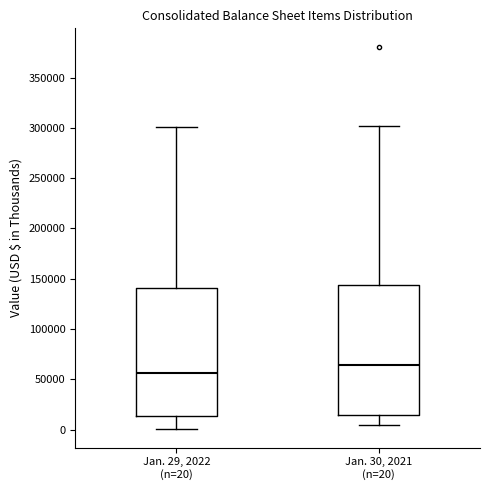

Where is the upper edge of the box for Jan. 29, 2022 (n=20) on the y-axis? The values are not printed on the chart, so give them approximately, as read against the axis.

140000